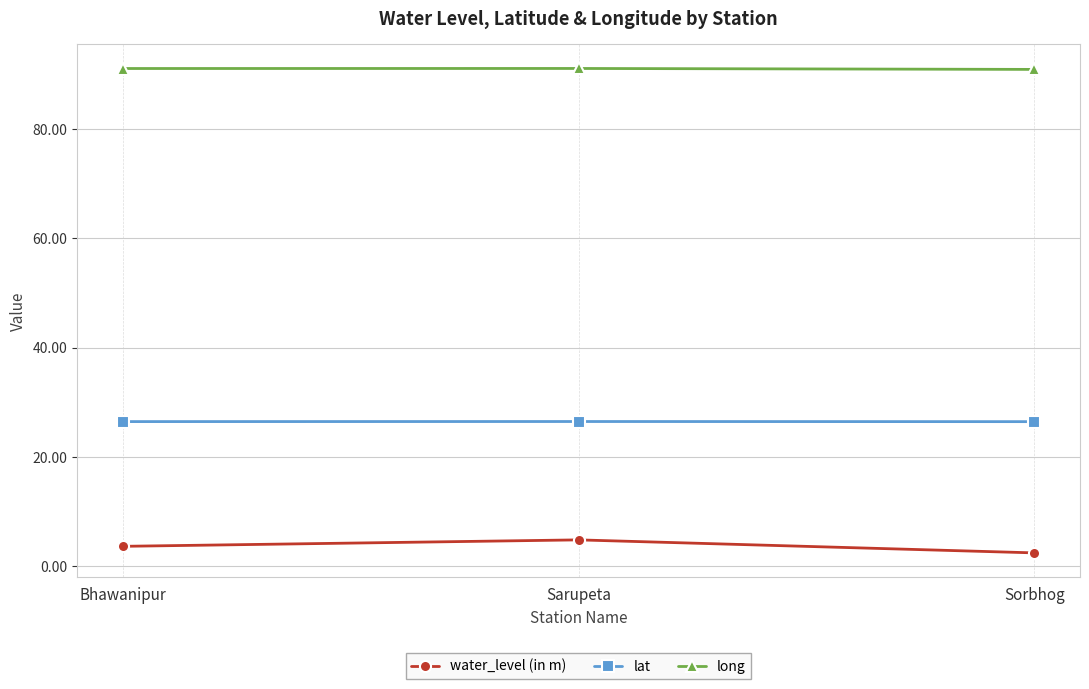

The value of lat at Sorbhog is 6.0. True or false?

False